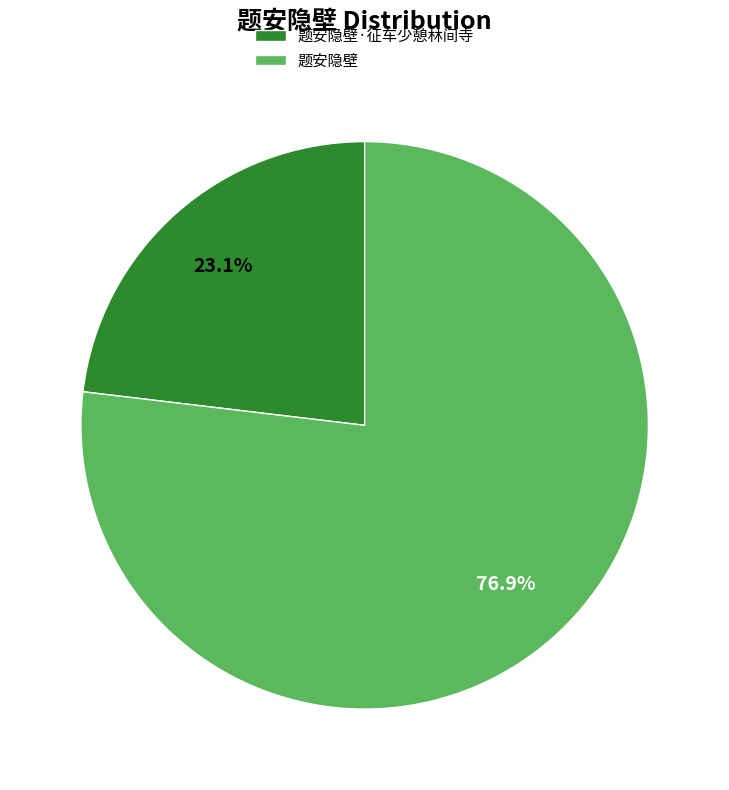

Does 题安隐壁 represent more than half of the total?

Yes